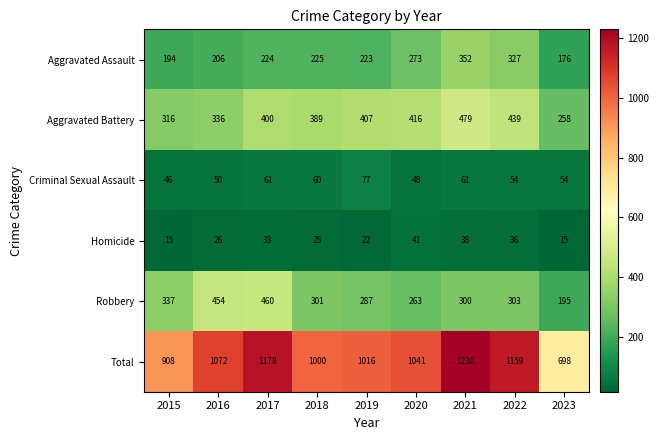

What is the minimum value for Homicide?

15